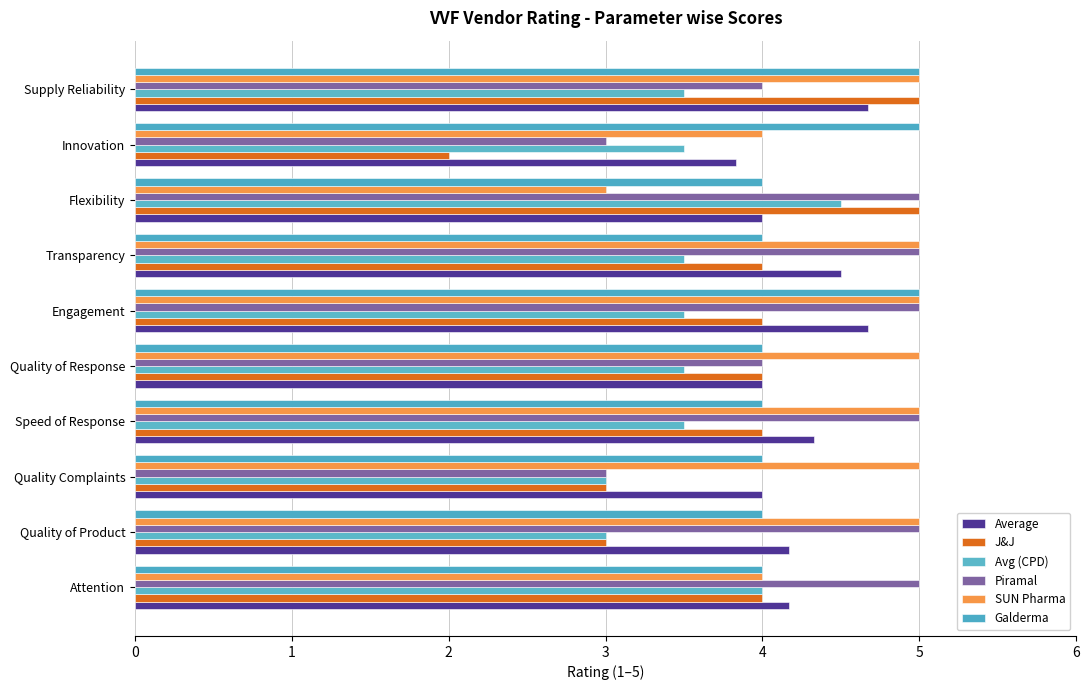

What is the minimum value for SUN Pharma?

3.0